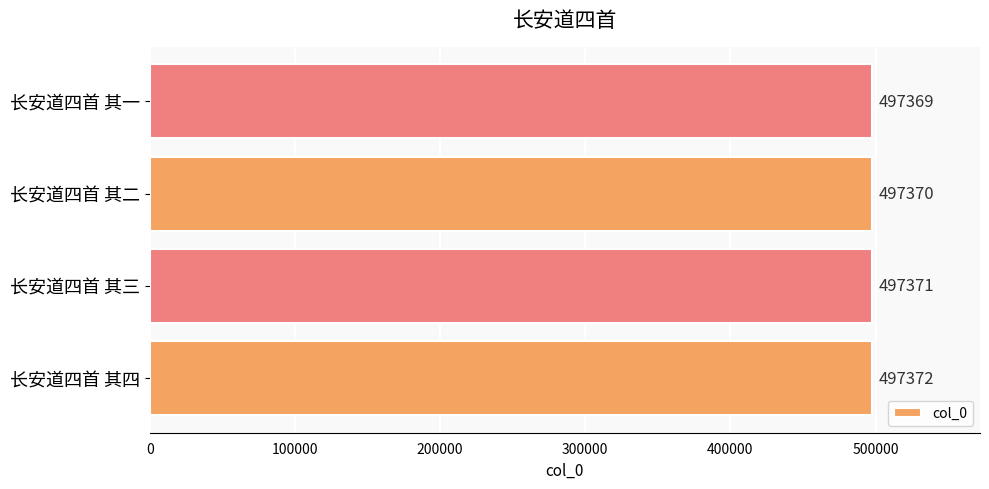

What is the ratio of the value at 长安道四首 其一 to the value at 长安道四首 其三?

1.0